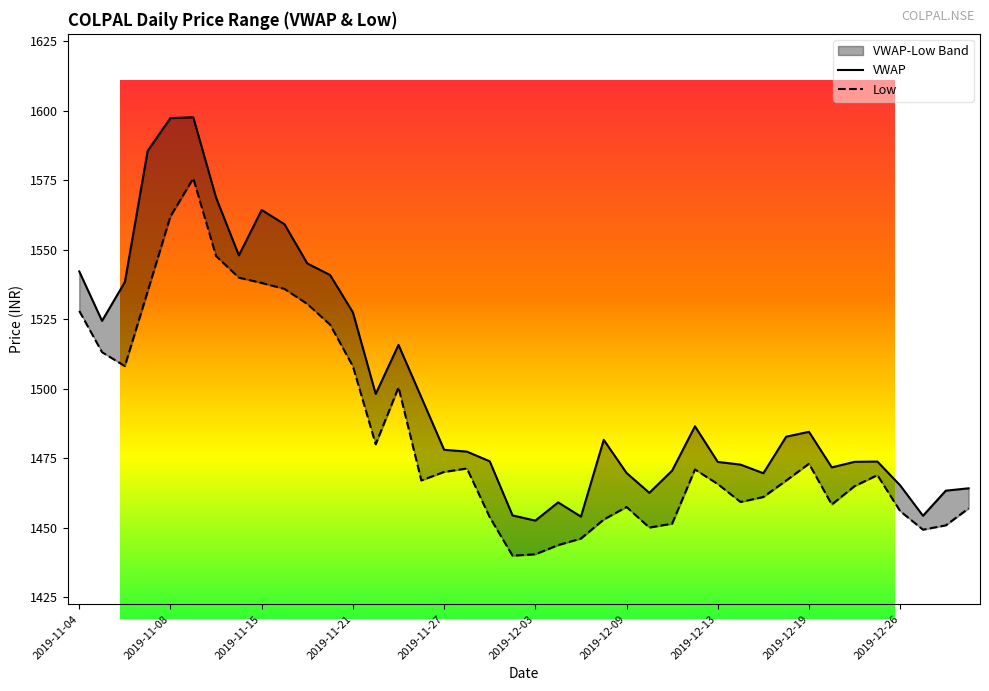

True or false: Low has a value of 1450.9 at 2019-12-30.

True